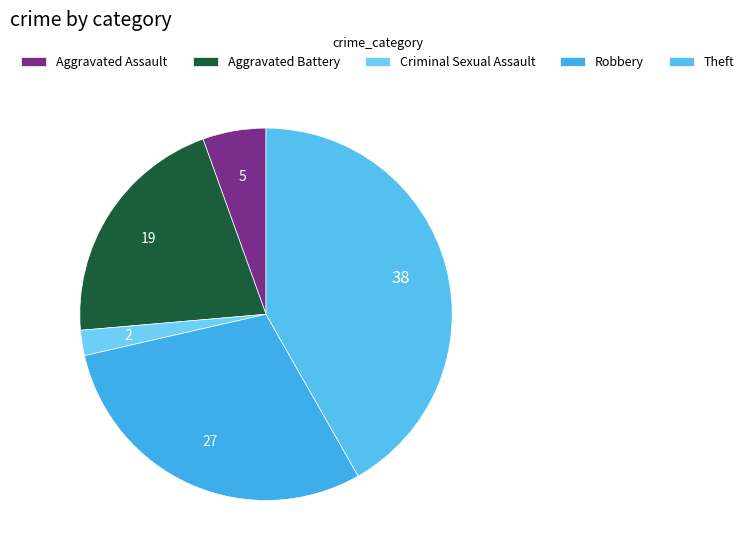

The Criminal Sexual Assault slice represents 10% of the pie. True or false?

False